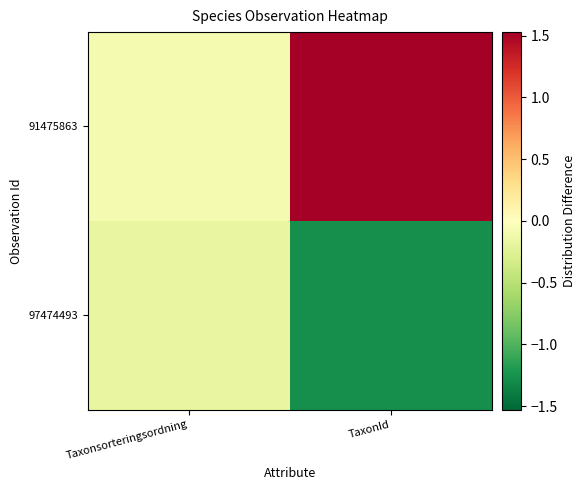

Which label corresponds to the smallest value in the chart?

TaxonId